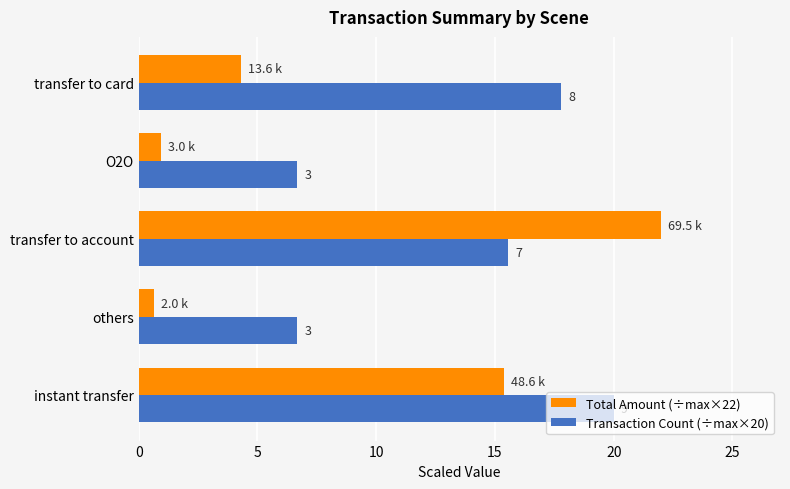

Which series has the largest range (max minus min)?

Total Amount (÷max×22)